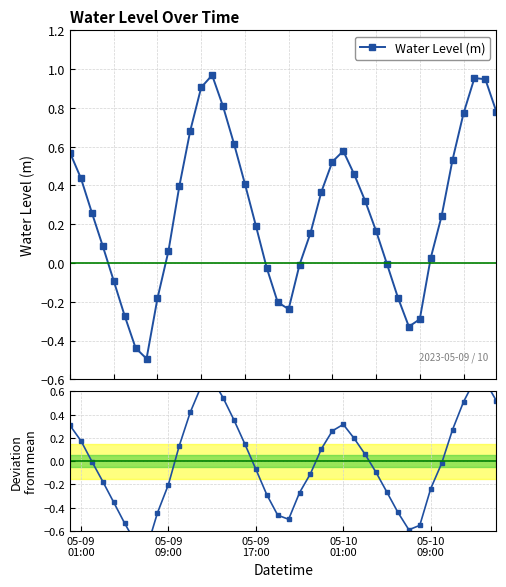

True or false: Water Level (m) and Deviation from mean cross at least once.

False